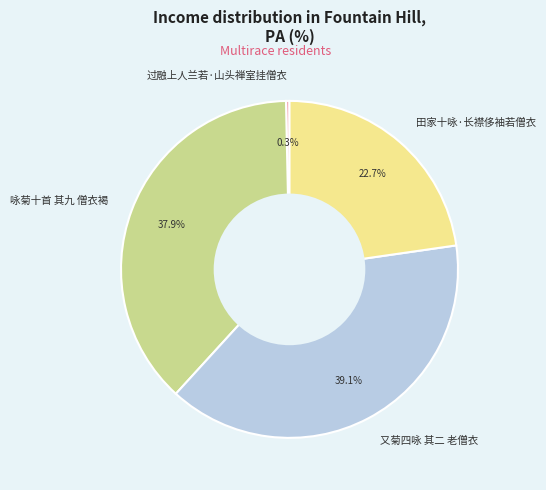

The 田家十咏·长襟侈袖若僧衣 slice represents 23% of the pie. True or false?

True